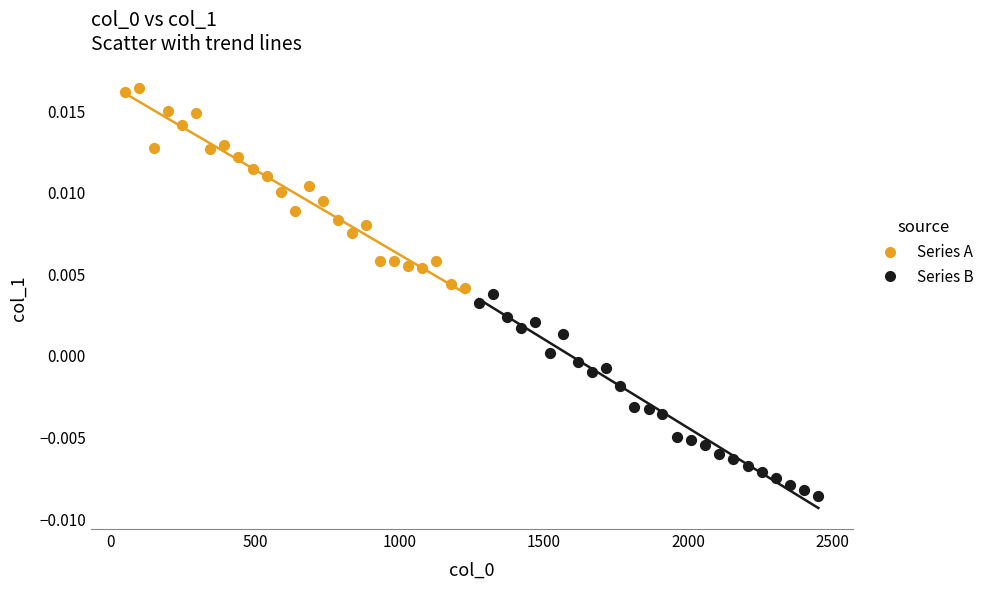

Which series reaches the minimum Y coordinate?

Series B